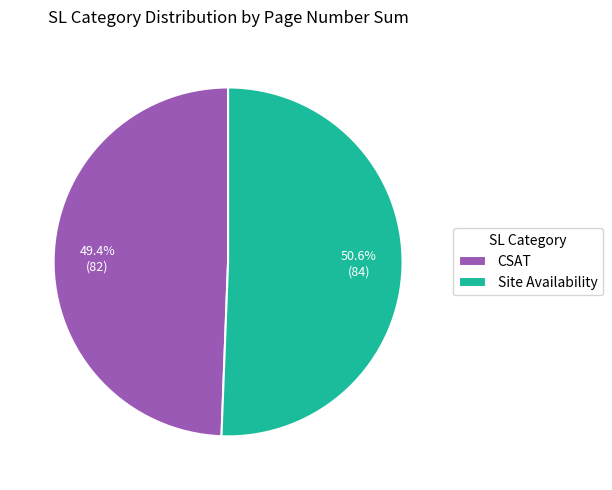

How many slices are in this pie chart?

2